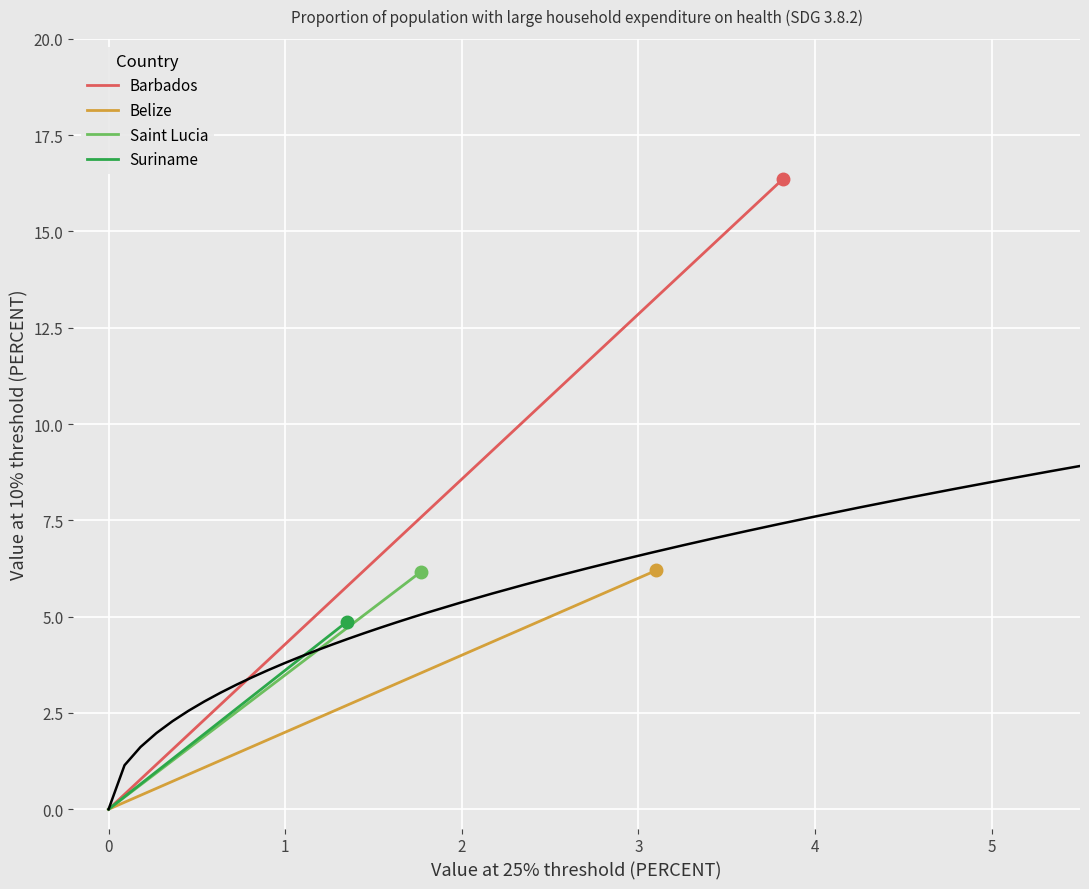

What are all the series names shown in the legend?

Barbados, Belize, Saint Lucia, Suriname